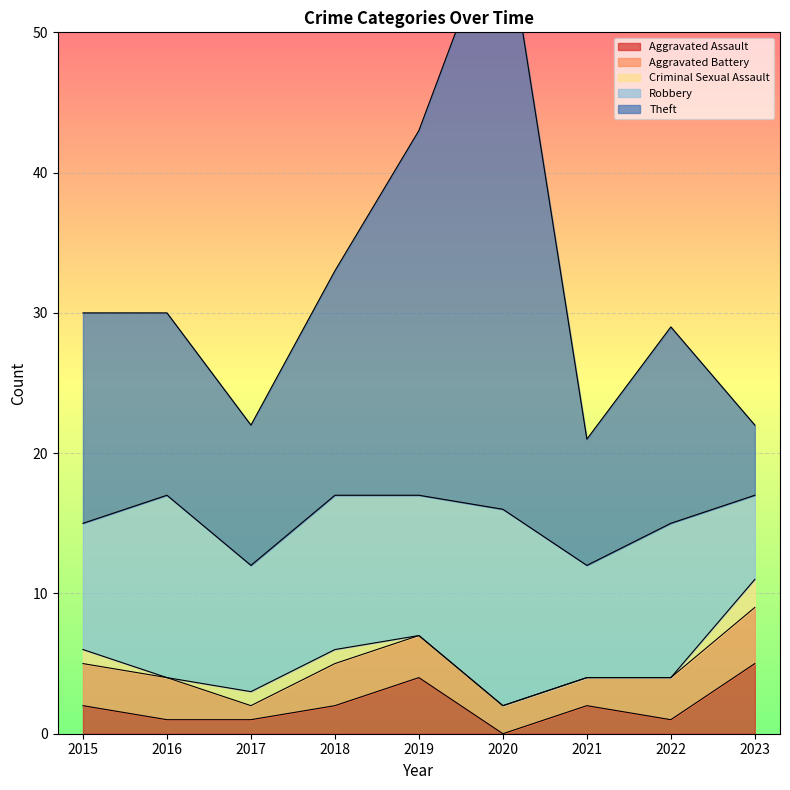

List the series in order of their peak value, highest first.

Theft, Robbery, Aggravated Assault, Aggravated Battery, Criminal Sexual Assault